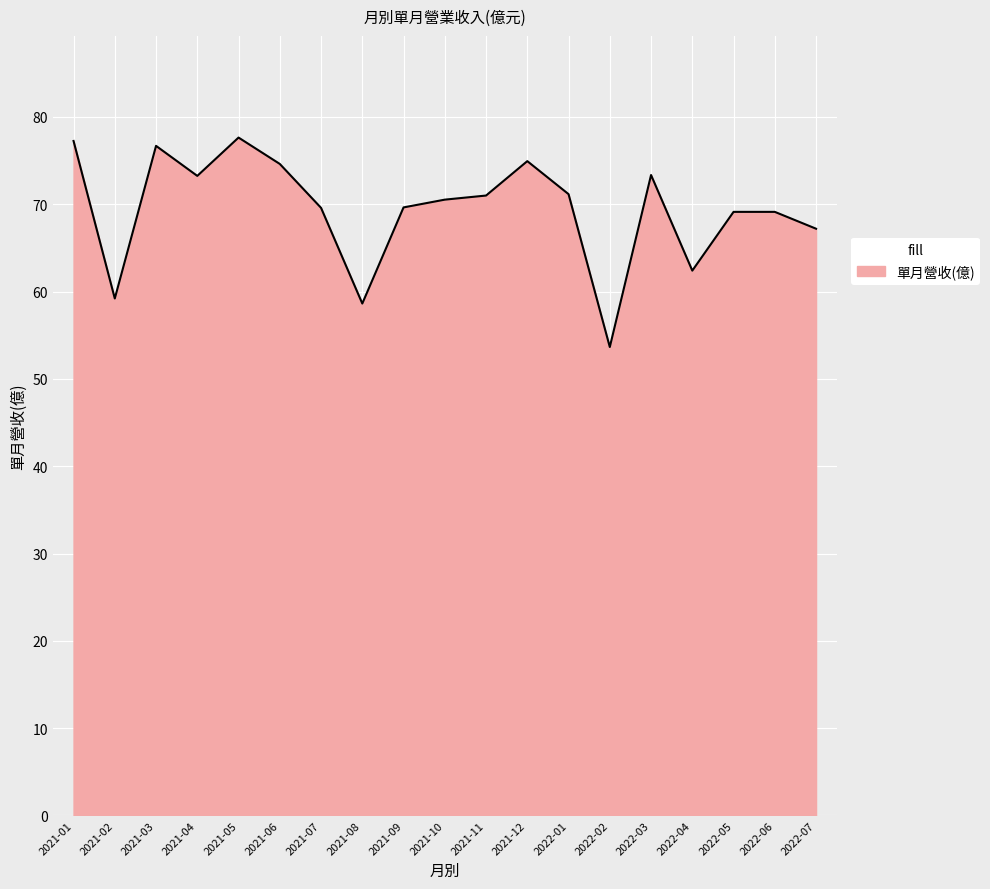

How many lines are shown in the chart?

1